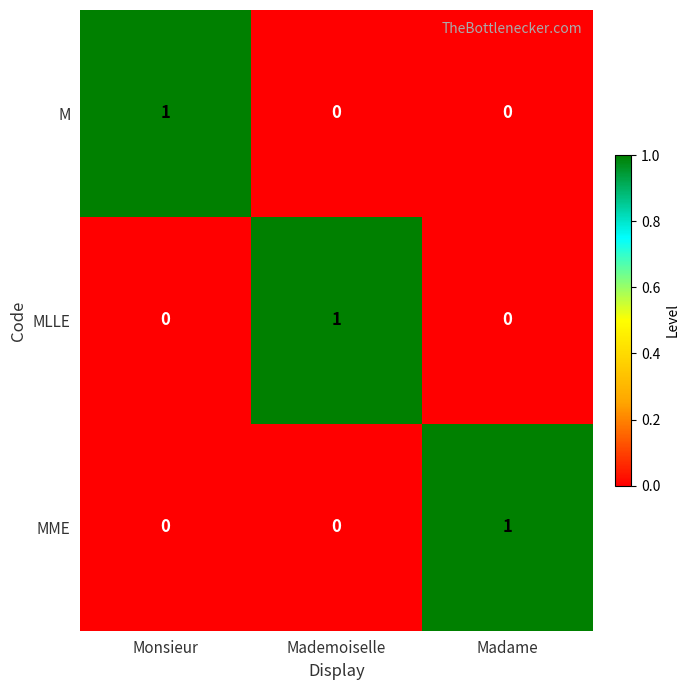

Reading left to right, list all the values displayed in this chart.

M: 1	0	0
MLLE: 0	1	0
MME: 0	0	1